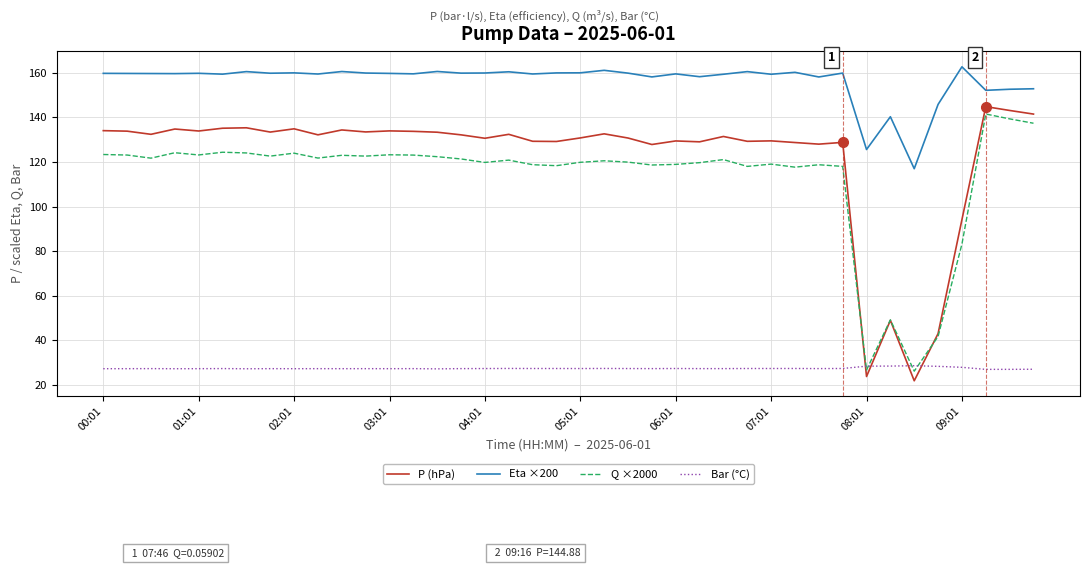

How many categories are shown in the chart?

40